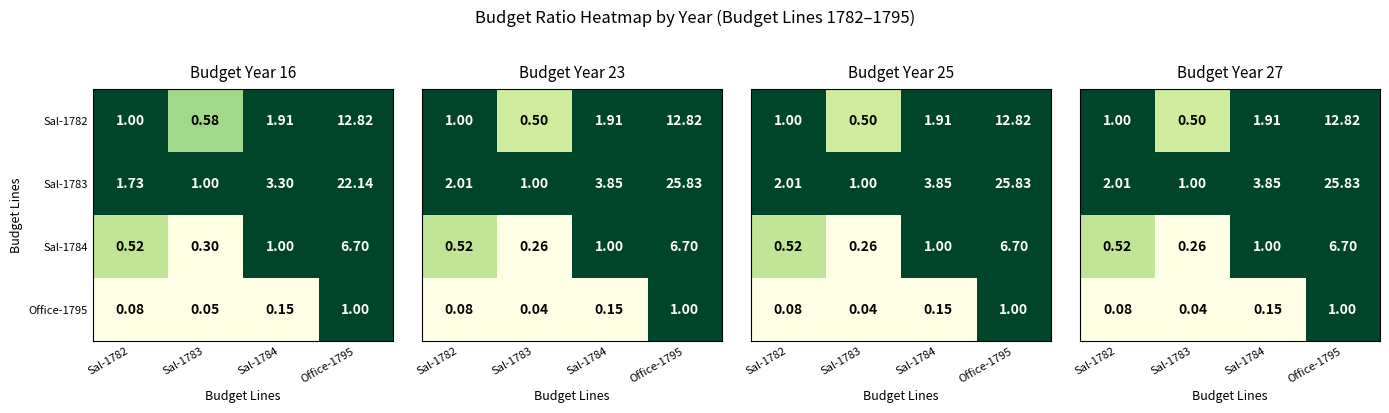

Which category has the lowest value in the Sal-1784 series?

Sal-1783